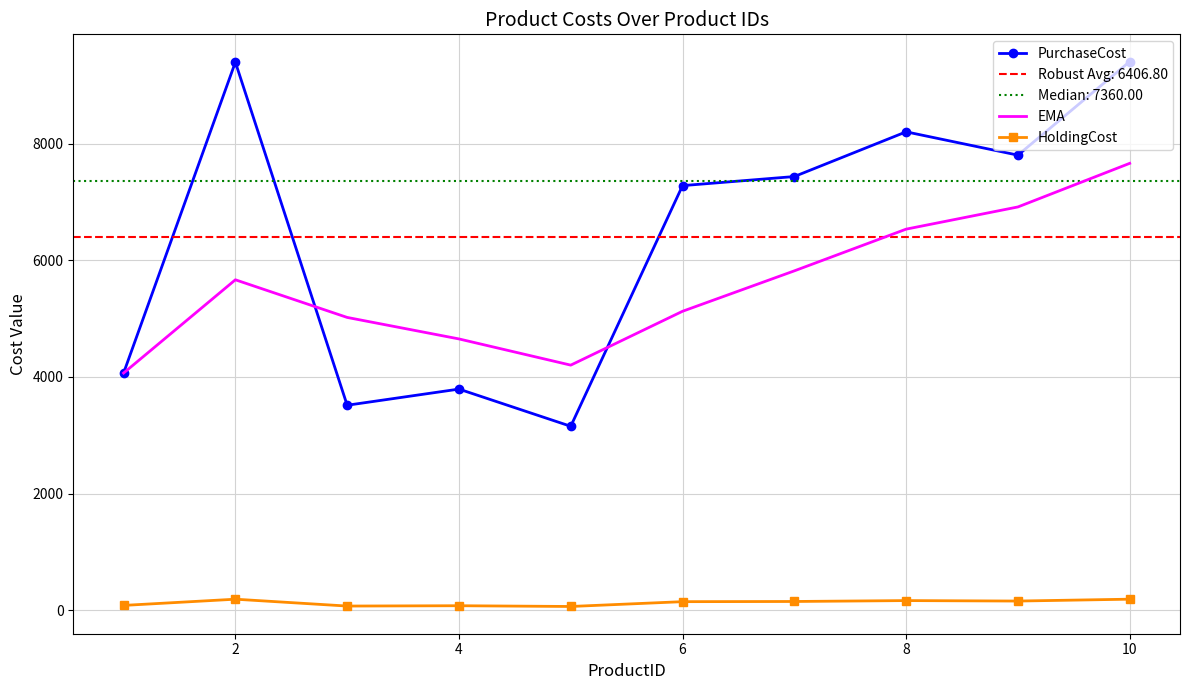

What value does the HoldingCost series have at 6?

145.6